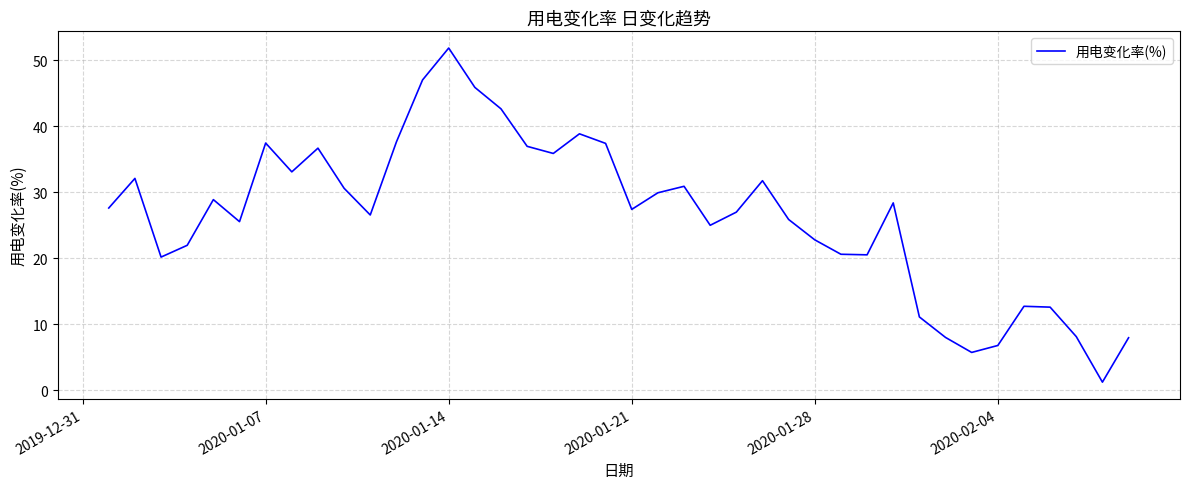

What is the maximum value shown in the chart?

51.9